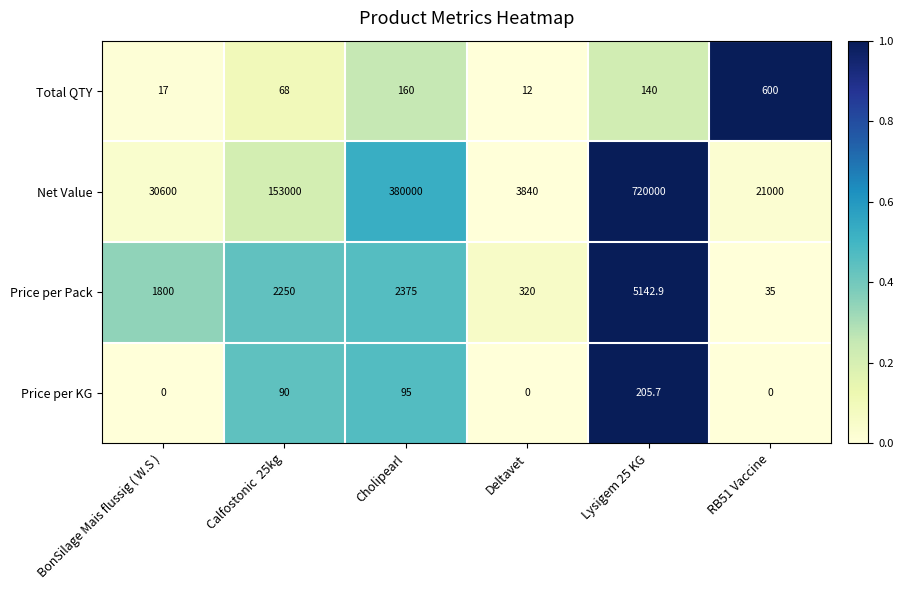

Reading left to right, transcribe all the data shown in this chart.

Total QTY: 17.0	68.0	160.0	12.0	140.0	600.0
Net Value: 30600.0	153000.0	380000.0	3840.0	720000.0	21000.0
Price per Pack: 1800.0	2250.0	2375.0	320.0	5142.9	35.0
Price per KG: 0.0	90.0	95.0	0.0	205.7	0.0